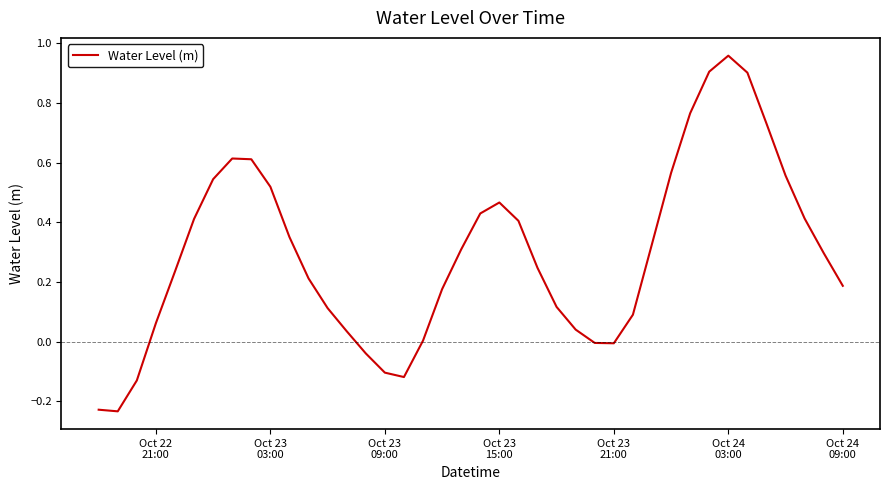

What is the value of the 9th point from the left?

0.6